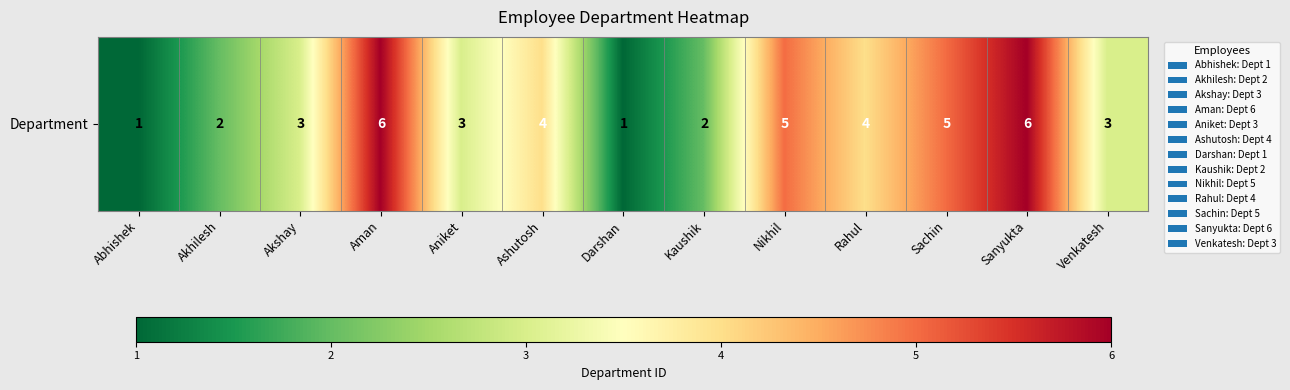

Is it true that the value at Akshay is 2?

False